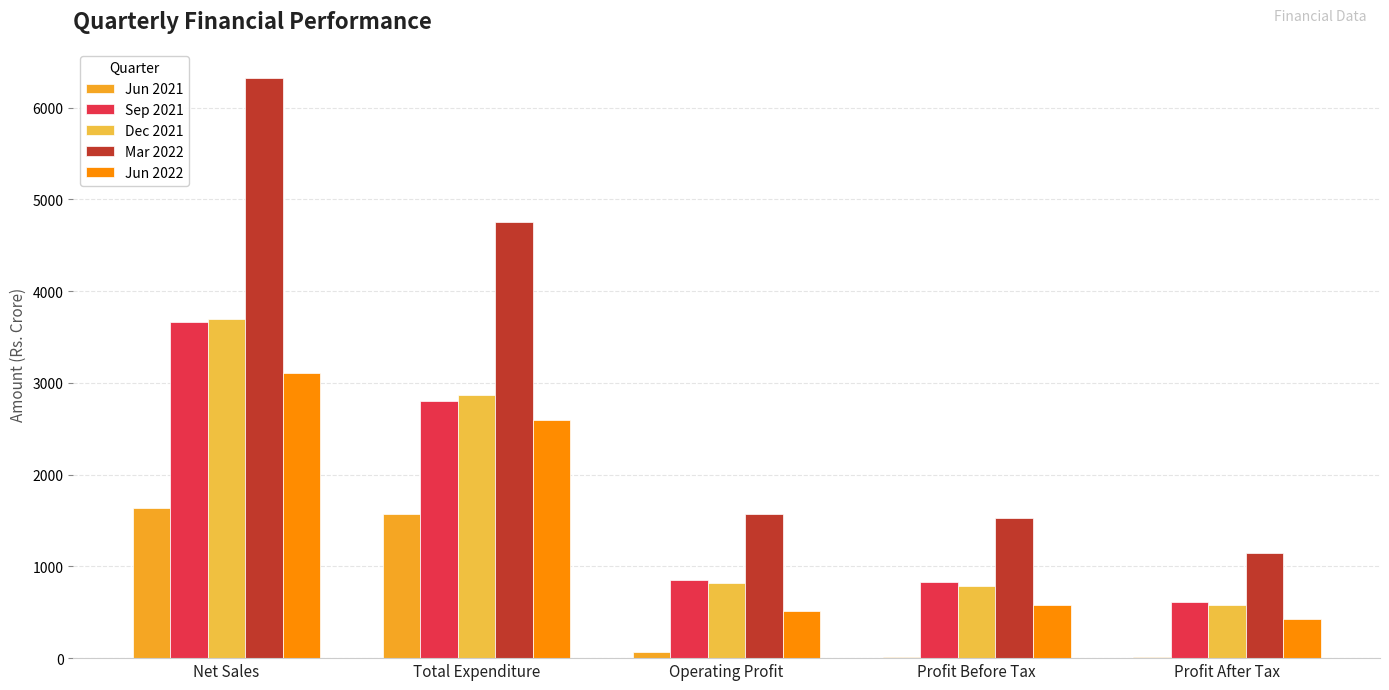

True or false: Jun 2022 has a value of 5156.5 at Net Sales.

False